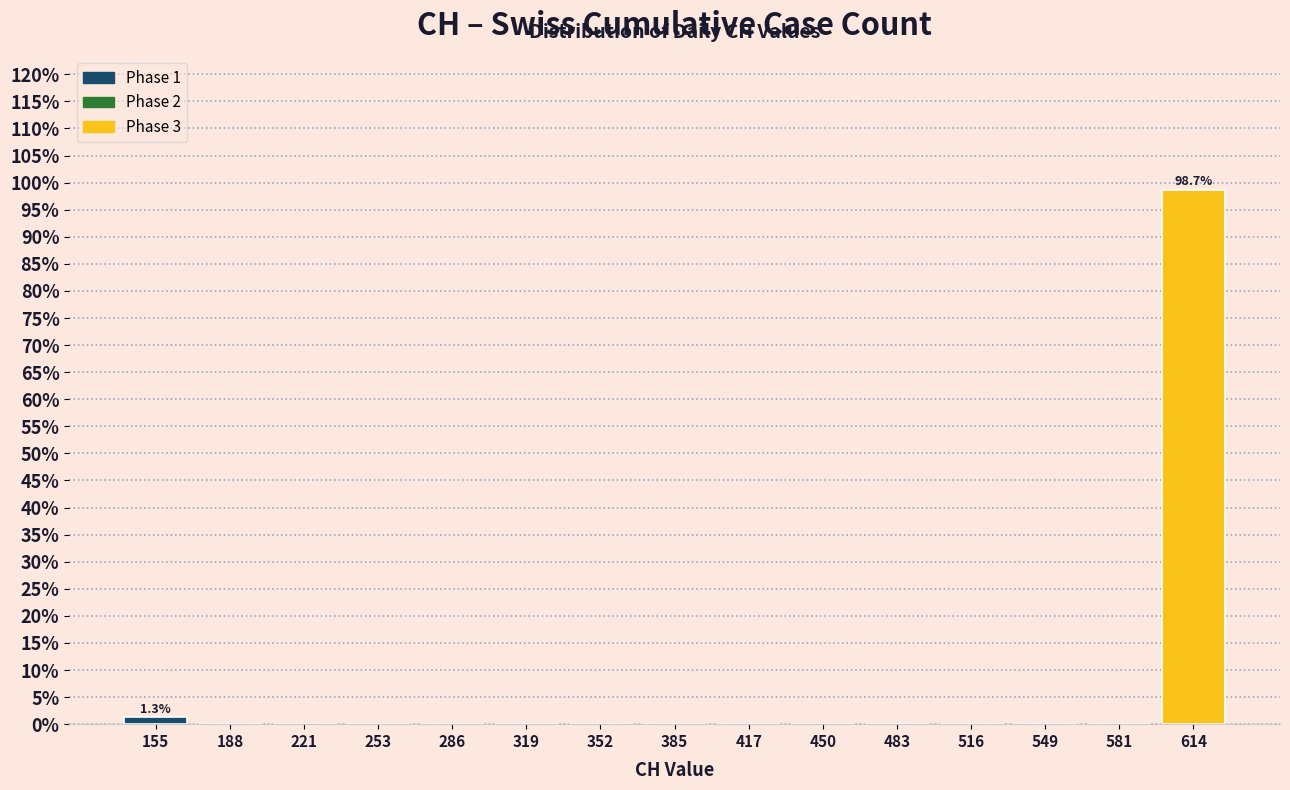

Which range on the x-axis has the tallest bar?

600 to 630